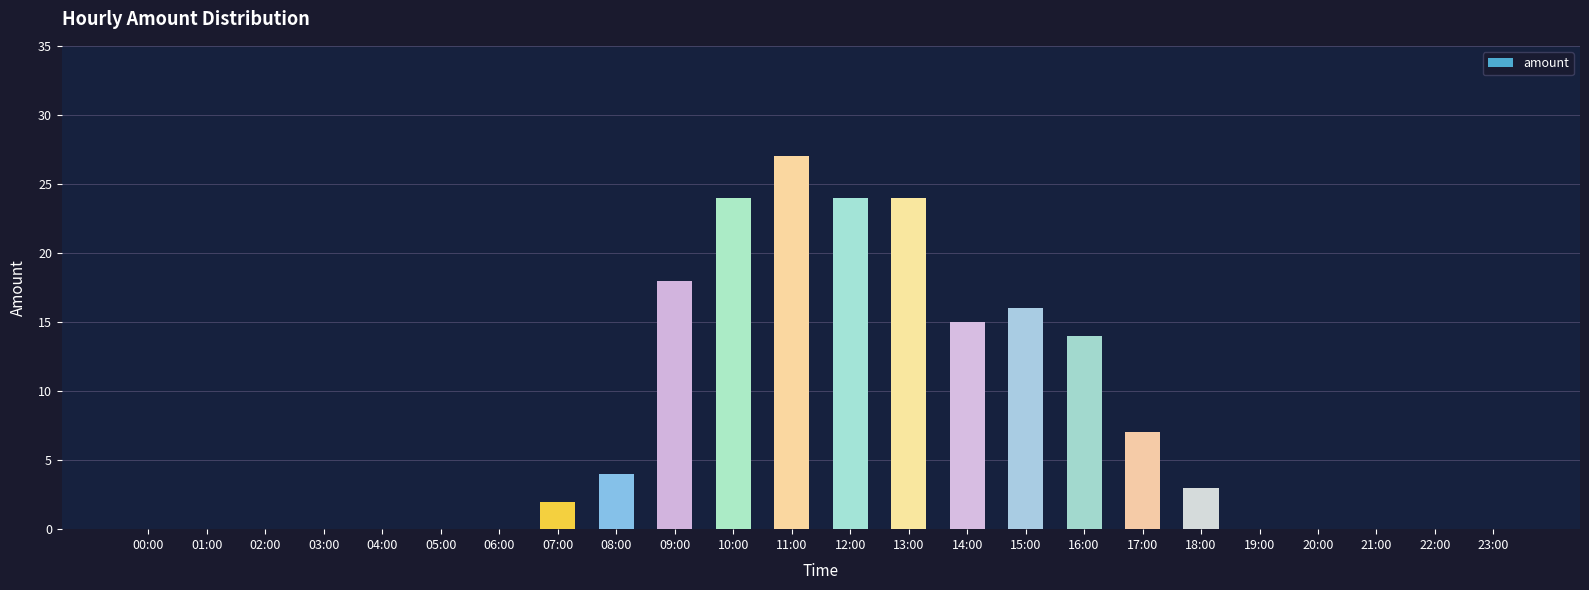

Which category has the highest value across all series?

11:00